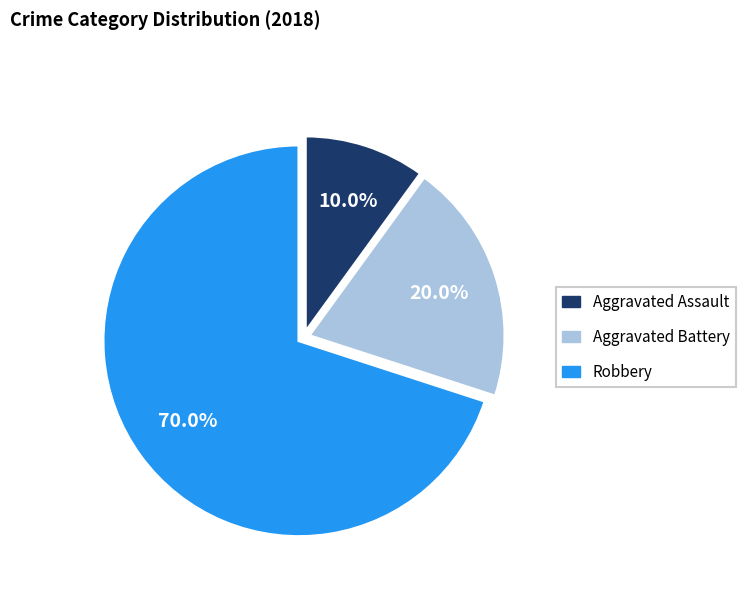

Does Aggravated Battery account for over 50% of the chart?

No